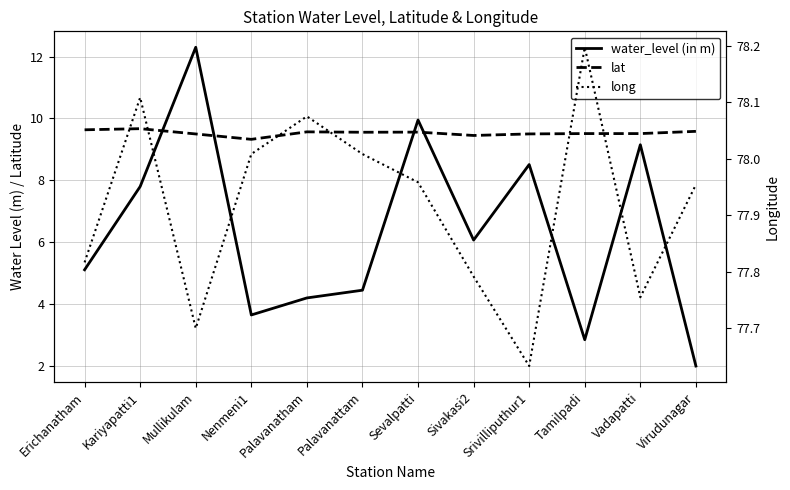

True or false: long has more than 1 points higher than both neighbors.

True